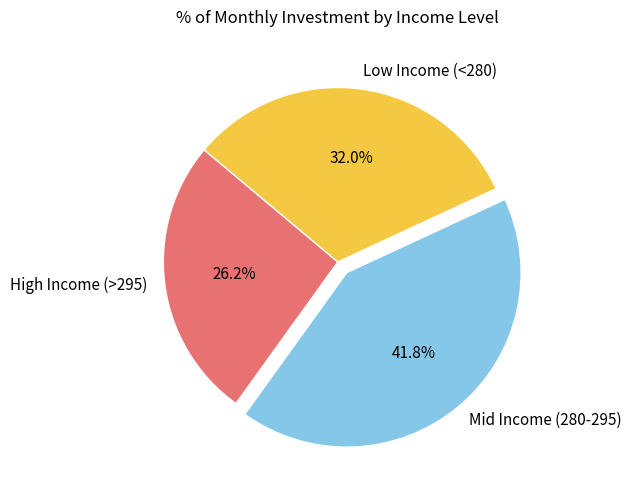

What is the smallest slice in the pie chart?

High Income (>295)